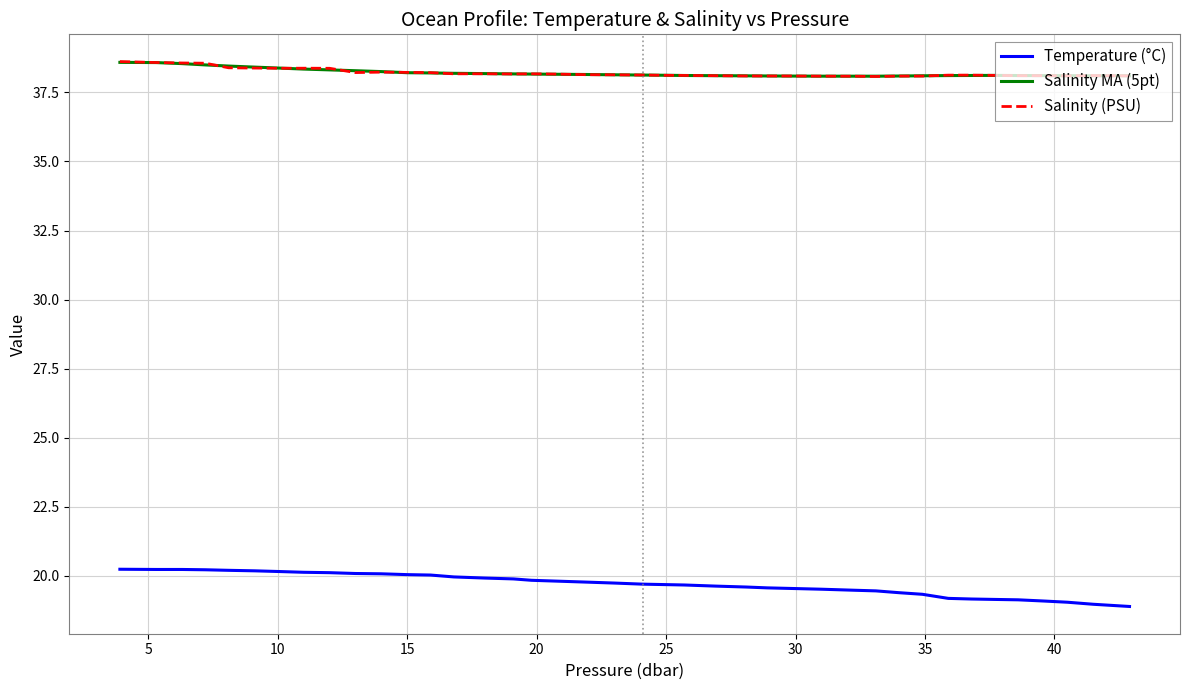

What is the difference between the second highest and second lowest values in the Temperature (°C) series?

1.3